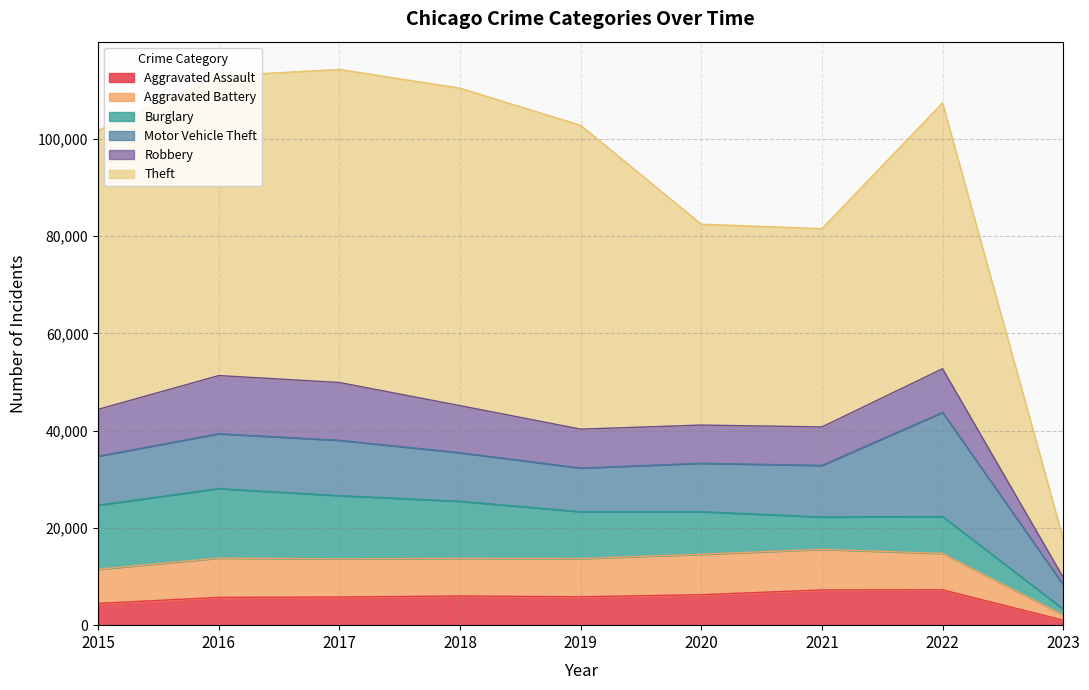

Where is the first local maximum for Aggravated Assault?

2018